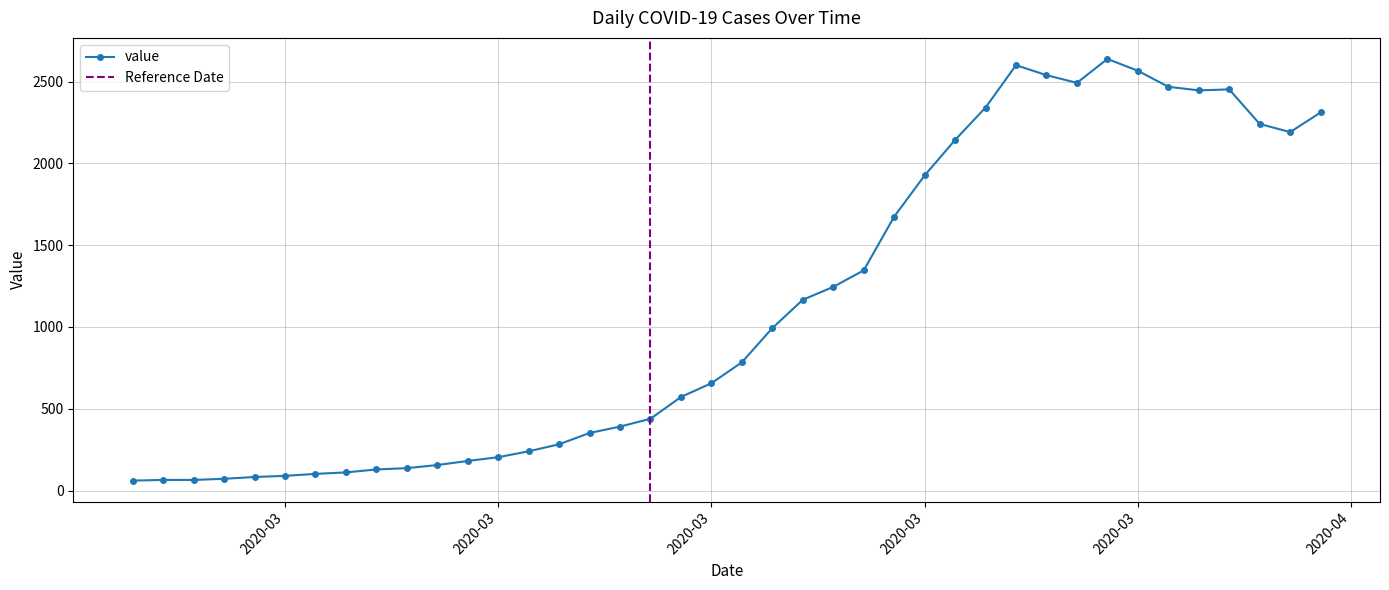

What is the label of the 23rd point from the right?

2020-03-15